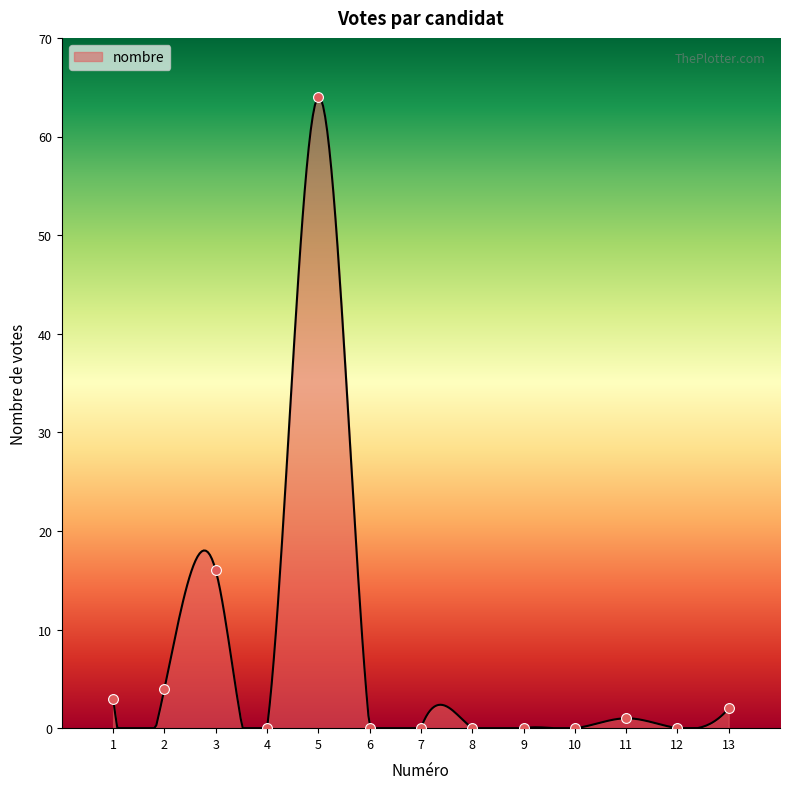

What is the change in value from 5 to 7?

-64